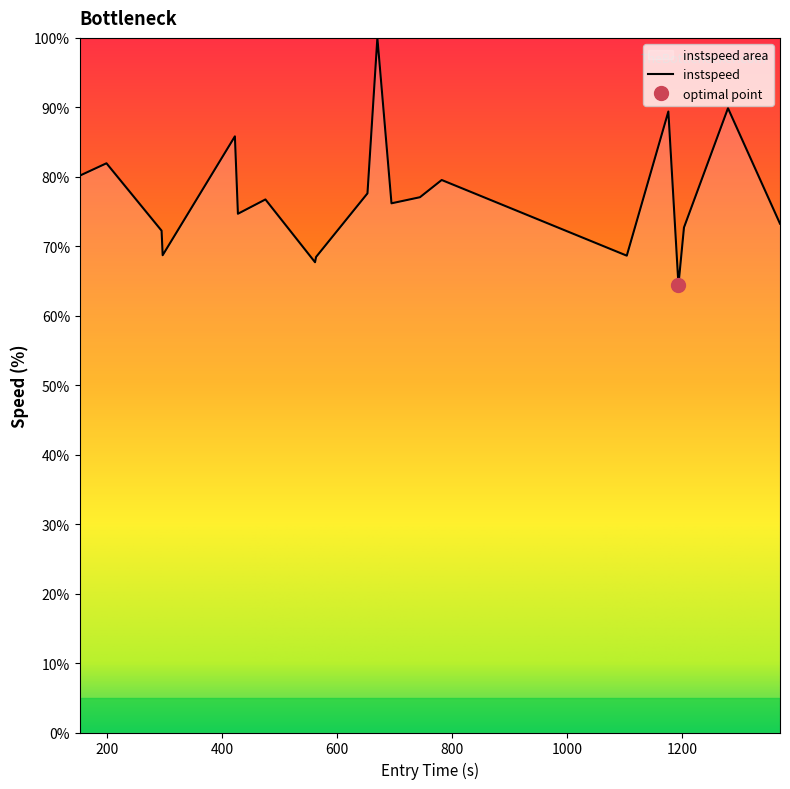

What is the lowest value of the instspeed series?

64.5